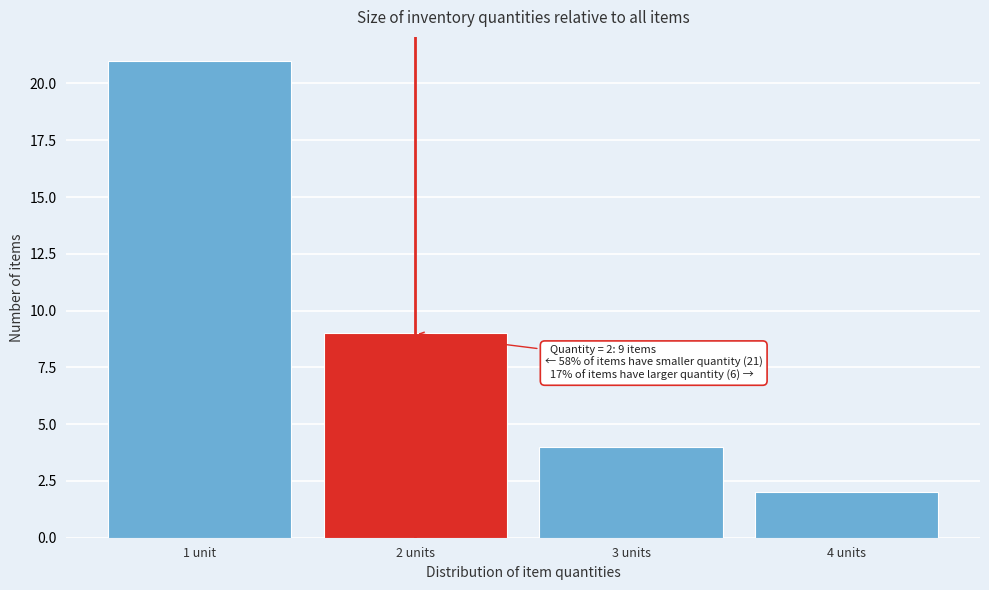

Reading right to left, what are all the values shown in this chart?

4 units=2	3 units=4	2 units=9	1 unit=21